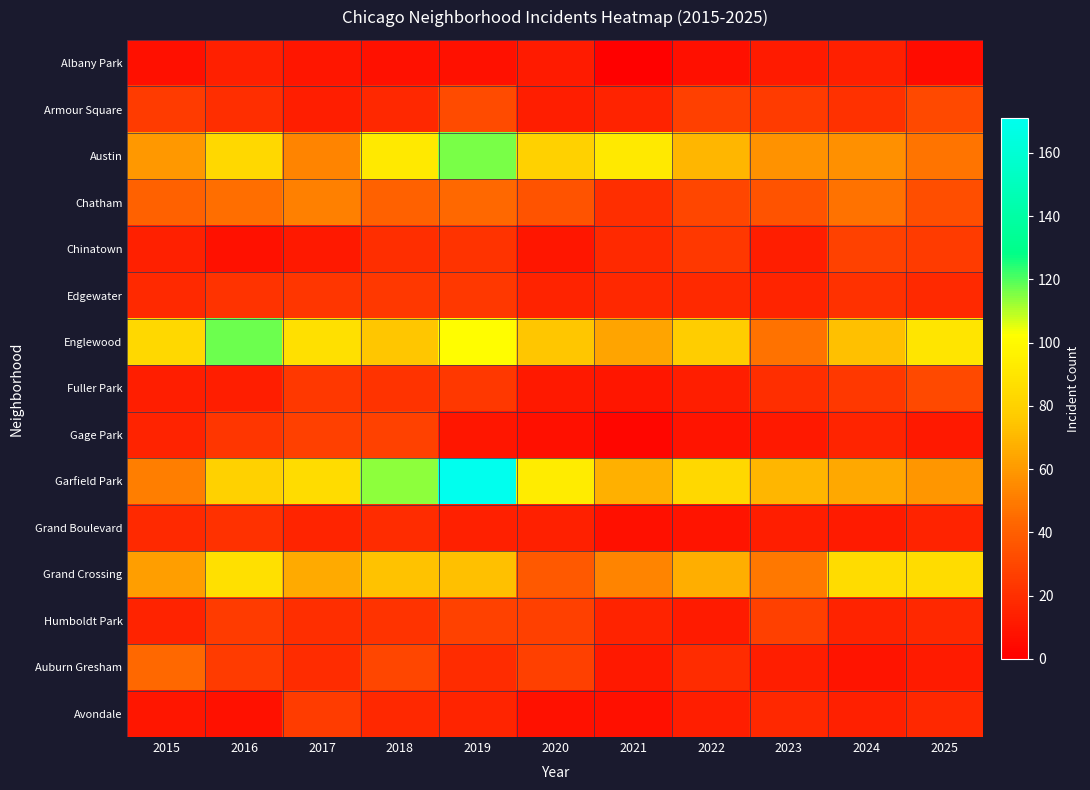

Which series has the largest total across all categories?

Garfield Park